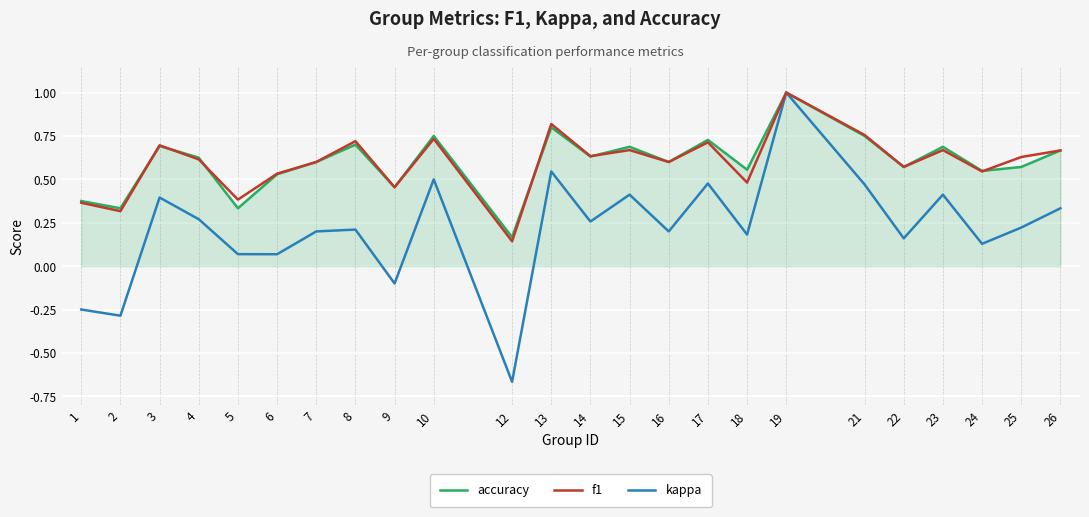

Between 5 and 13, which series saw the biggest shift?

kappa